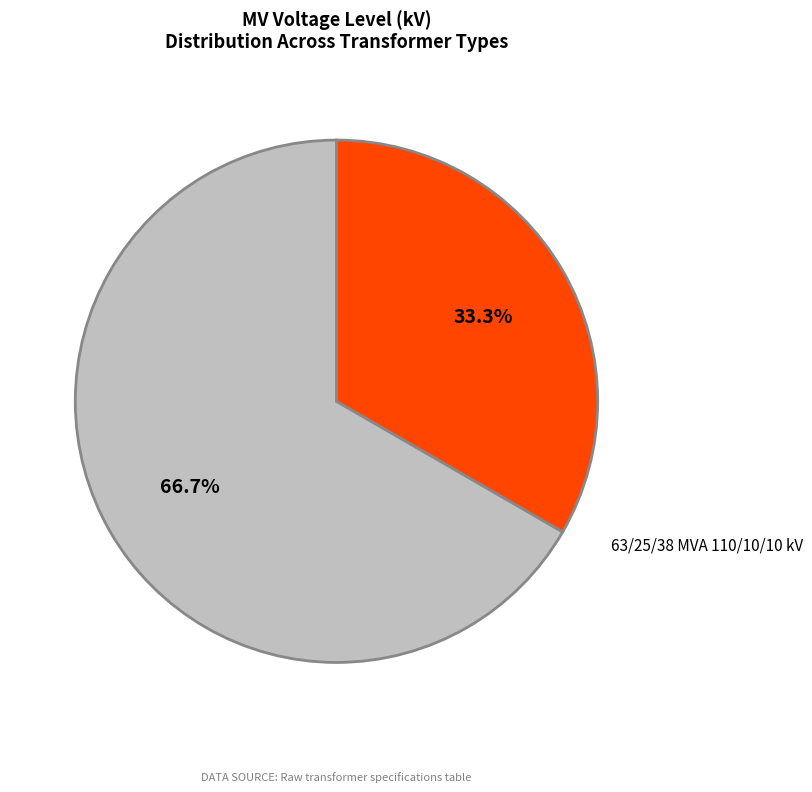

What is the majority slice?

63/25/38 MVA 110/20/10 kV